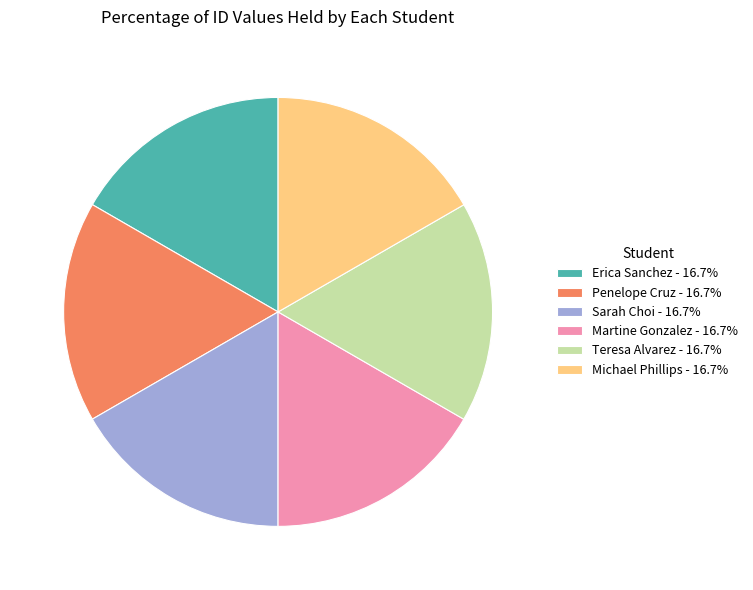

Approximately how many times larger is the value at Erica Sanchez - 16.7% compared to Teresa Alvarez - 16.7%?

1.0